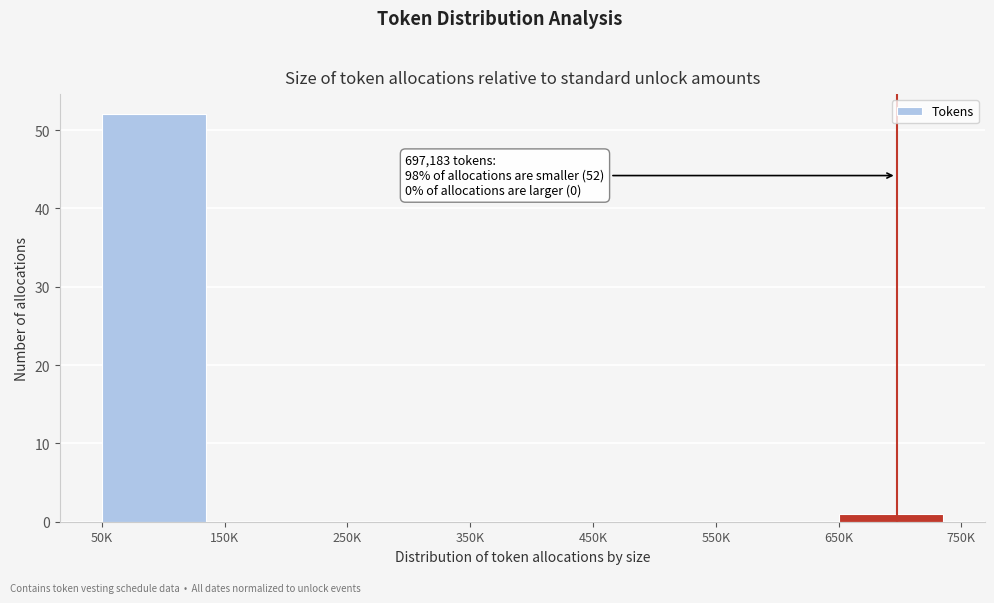

Reading left to right, transcribe all the data shown in this chart.

50K=52	150K=0	250K=0	350K=0	450K=0	550K=0	650K=1